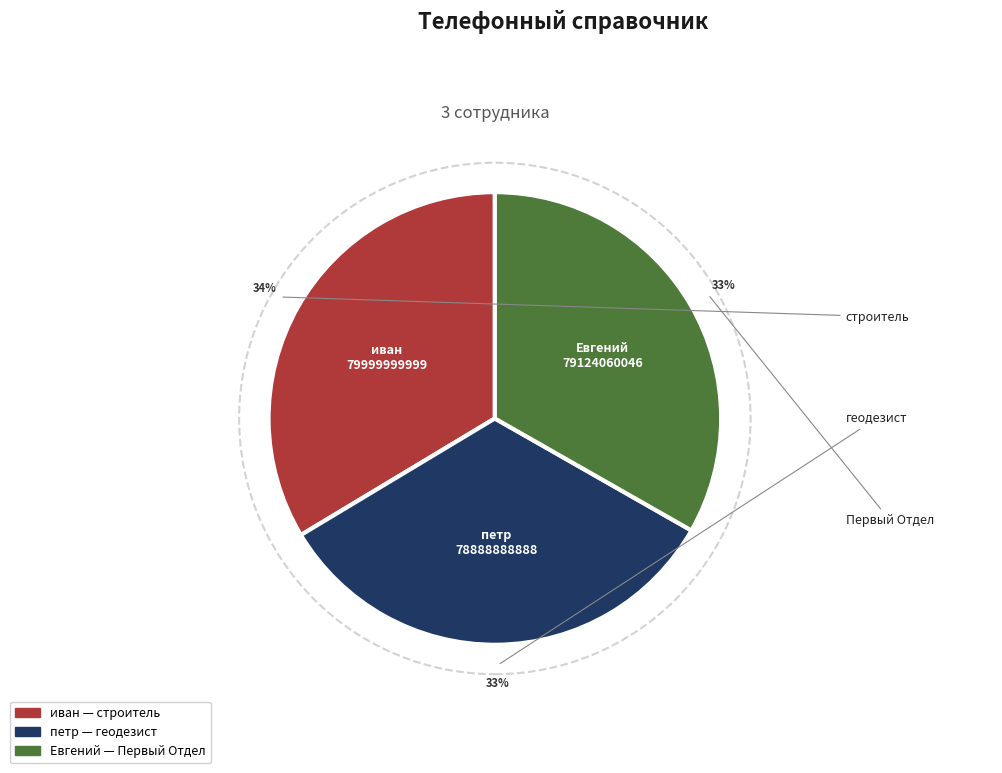

Which slice is the smallest?

петр